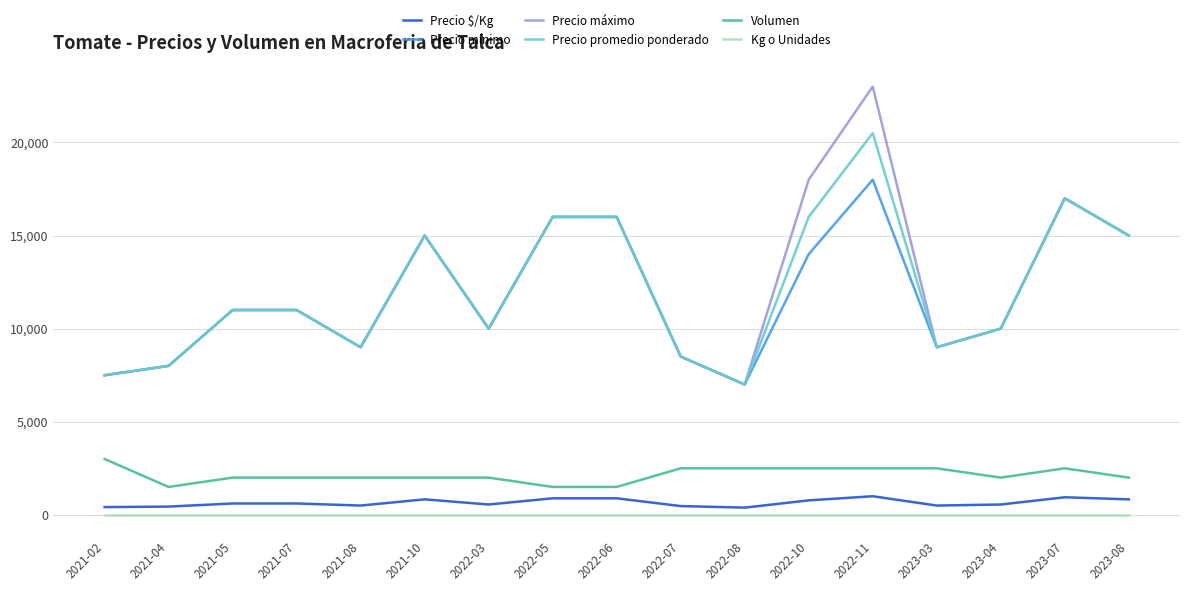

Which series has the largest range (max minus min)?

Precio máximo